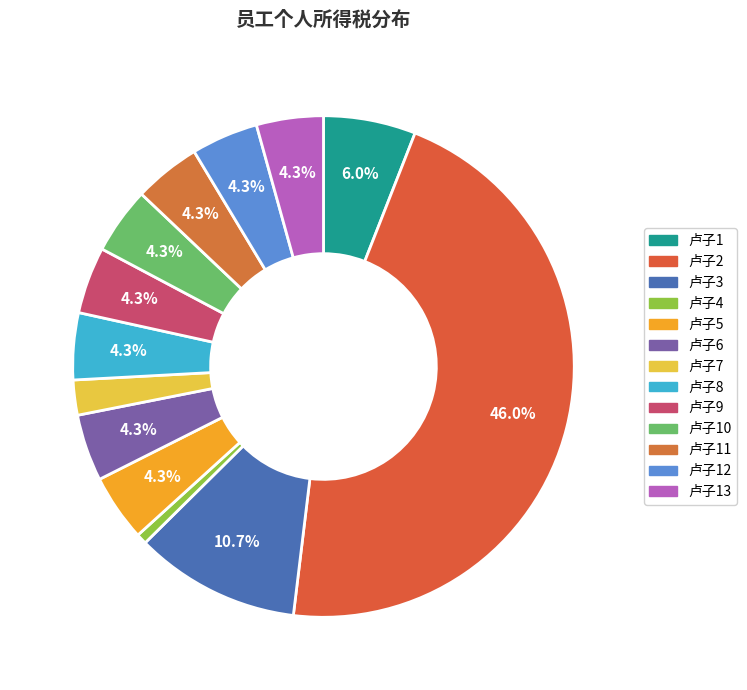

Count the number of slices in the pie.

13